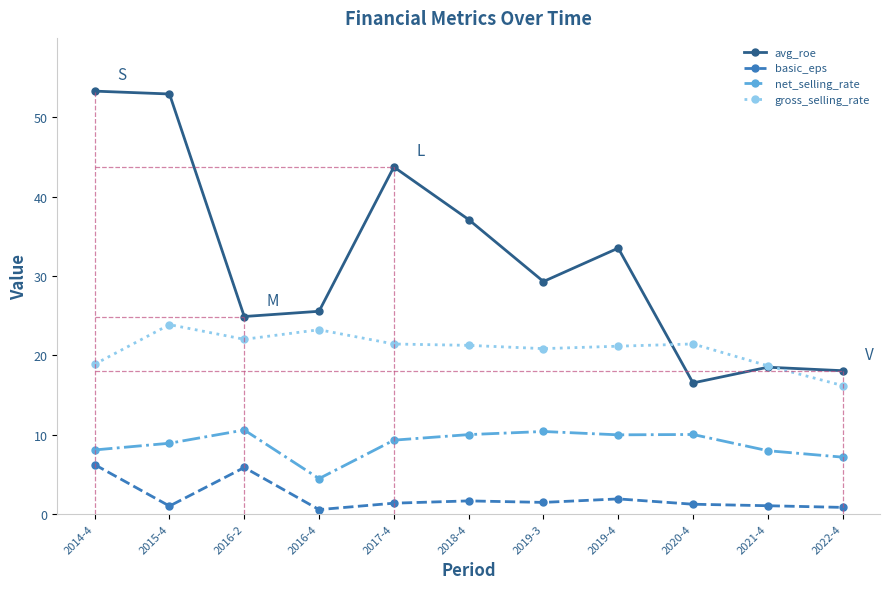

List the series in order of their peak value, lowest first.

basic_eps, net_selling_rate, gross_selling_rate, avg_roe